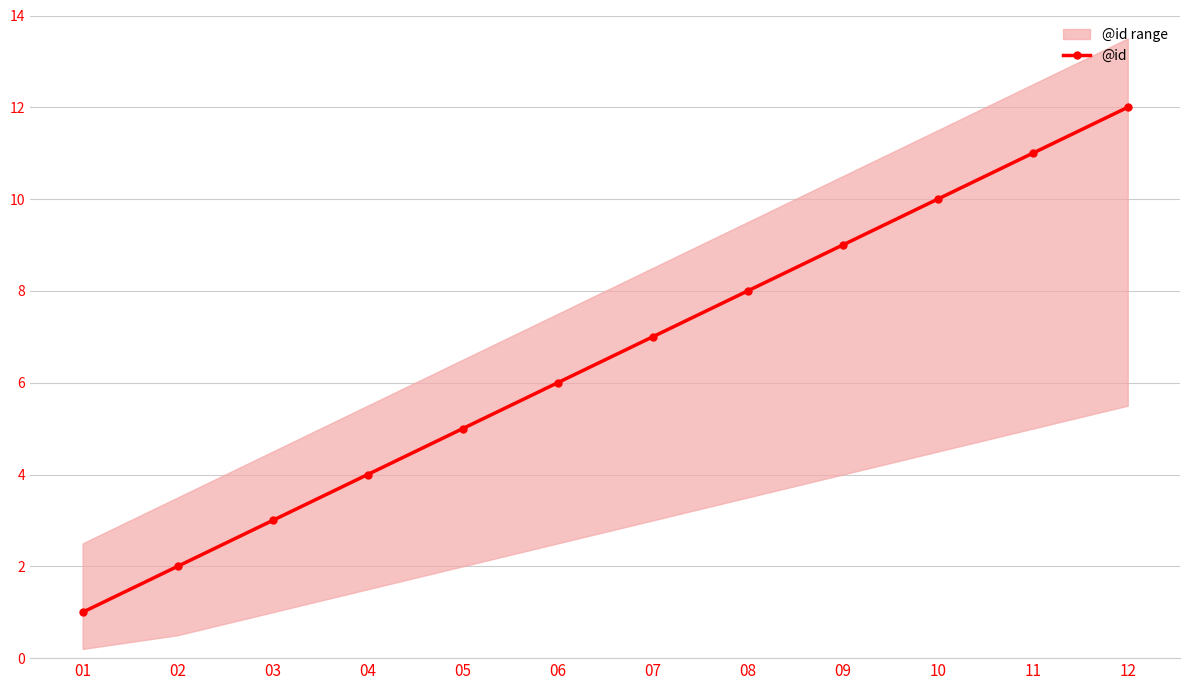

Read the value at 03.

3